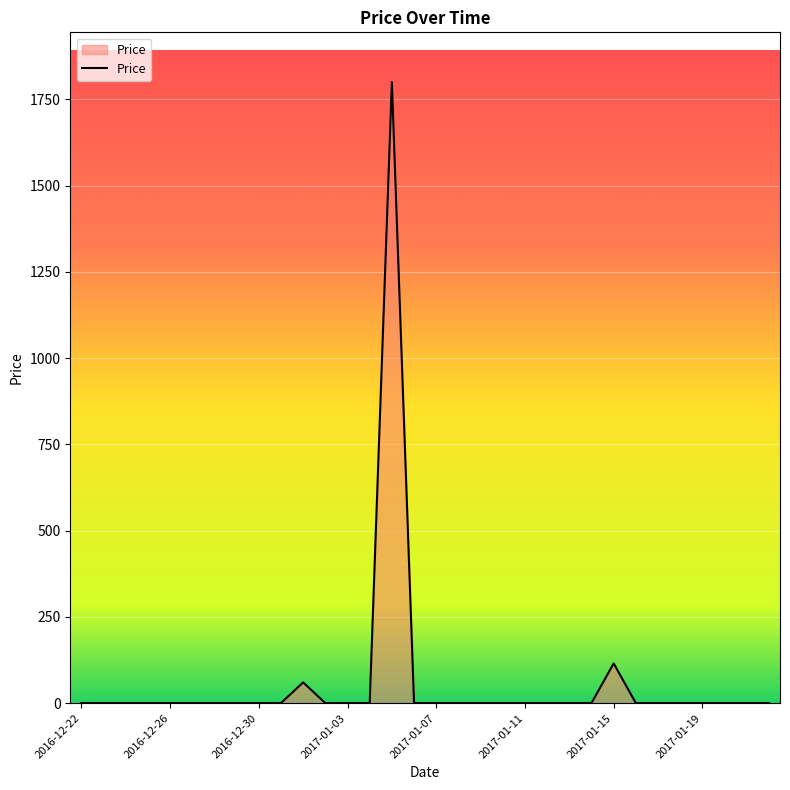

Does the chart display data point markers on the line(s)?

No